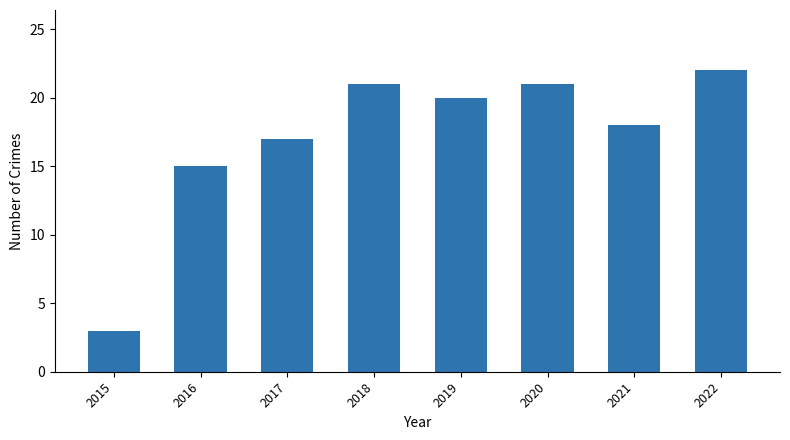

What value does the data have at 2020, to the nearest 5?

20